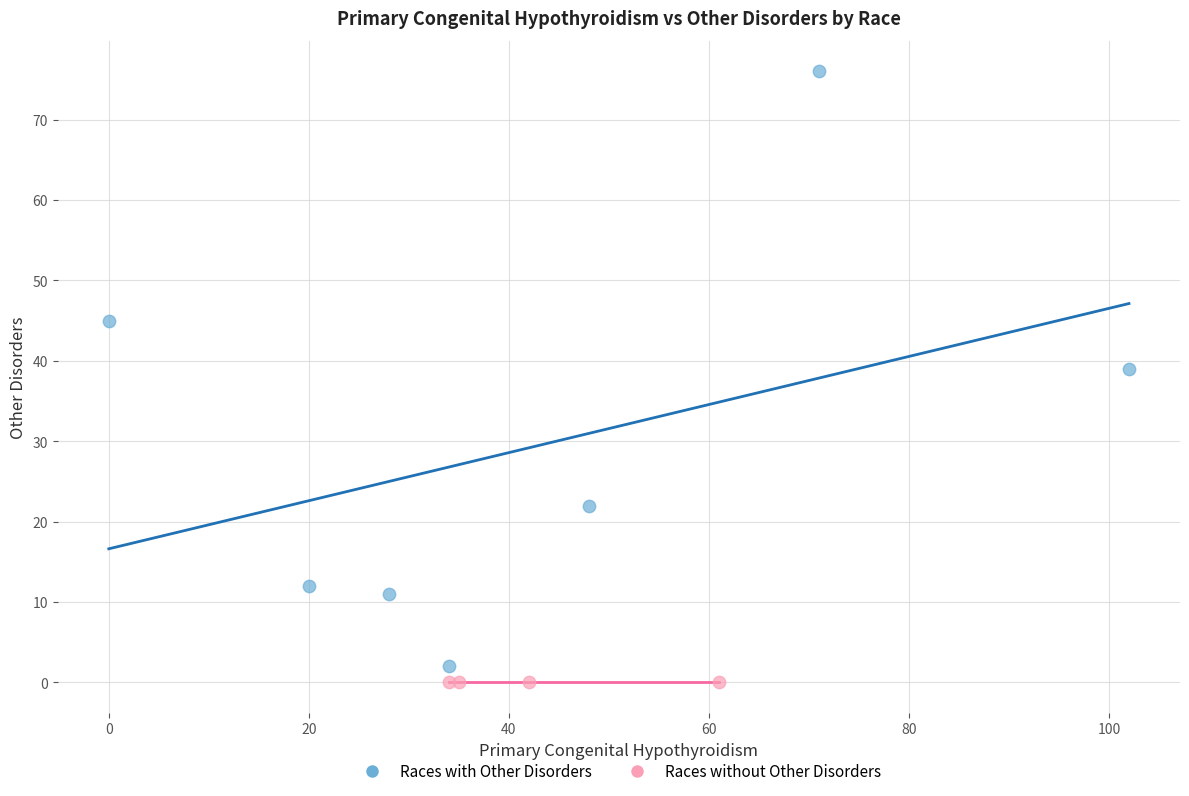

What are all the series names shown in the legend?

Races with Other Disorders, Races without Other Disorders